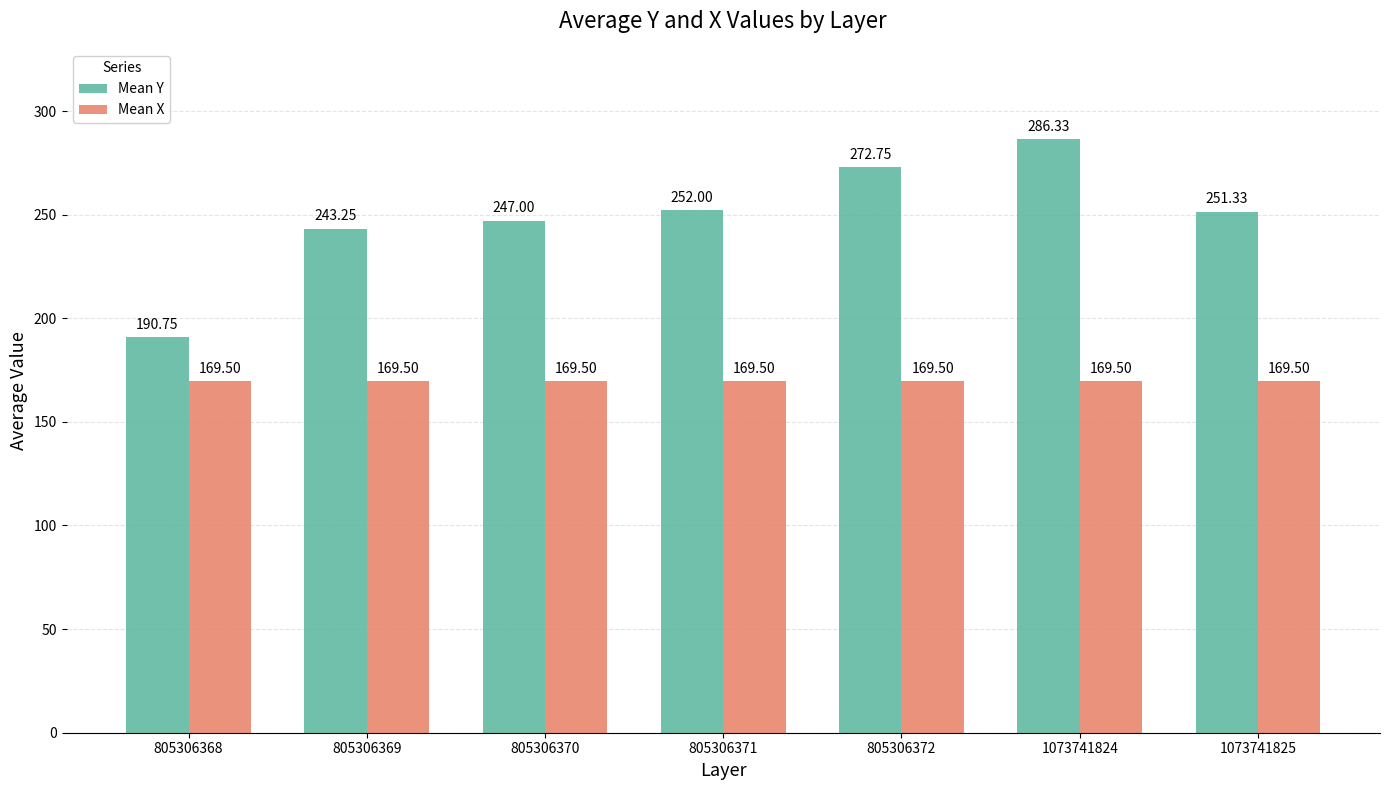

At which category is the sum across all series the highest?

1073741824